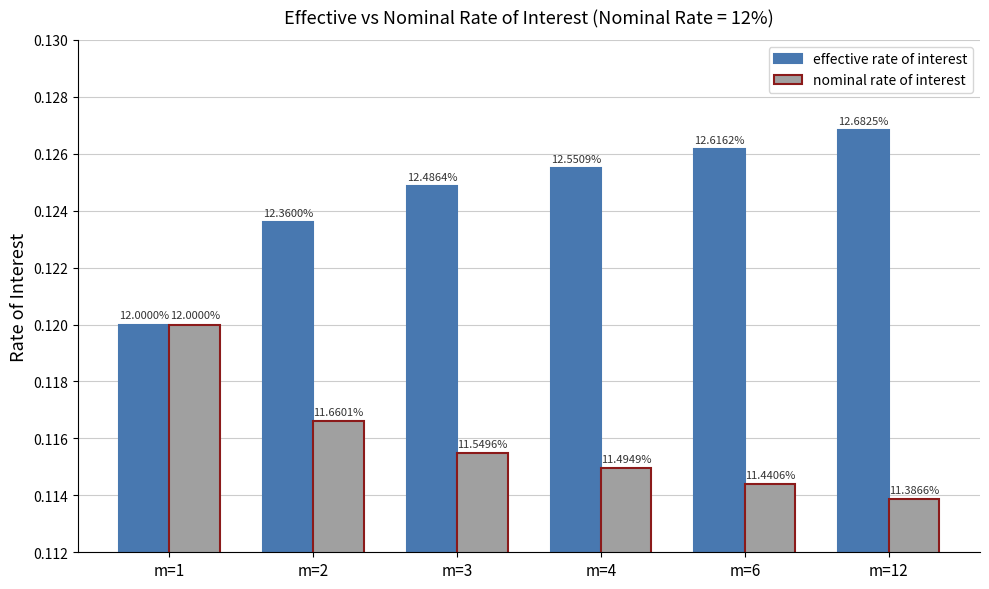

What is the value of the nominal rate of interest bar at the 6th from the left?

0.1